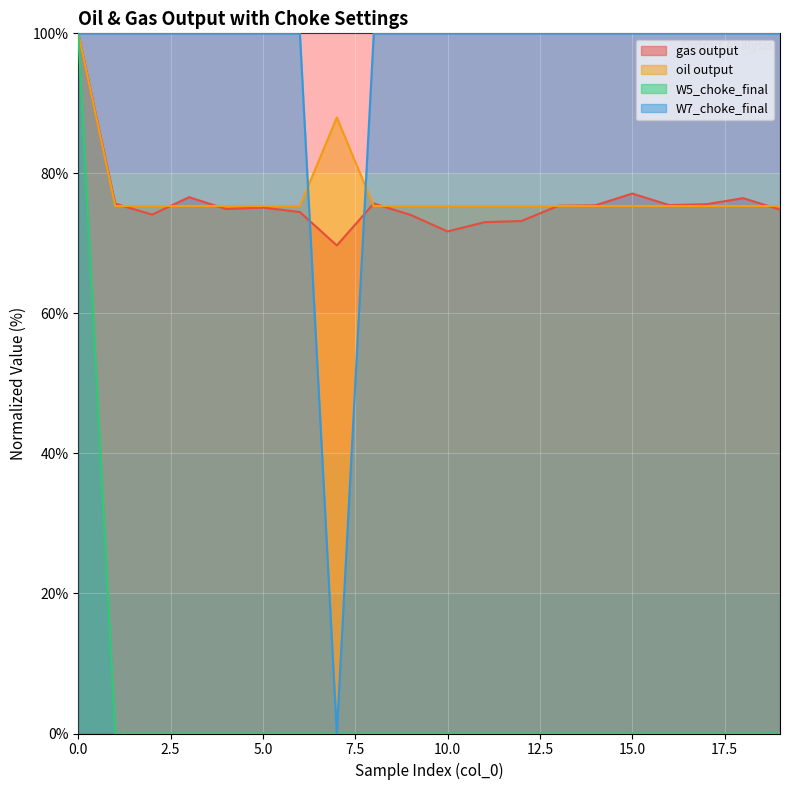

What is the maximum value shown in the chart?

100.0